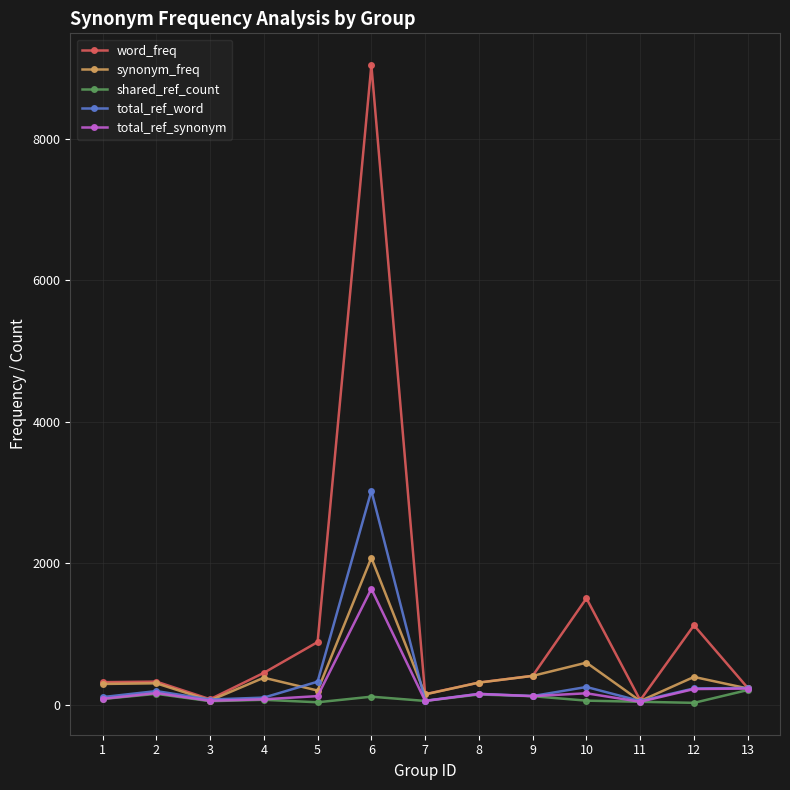

What are all the series names shown in the legend?

word_freq, synonym_freq, shared_ref_count, total_ref_word, total_ref_synonym